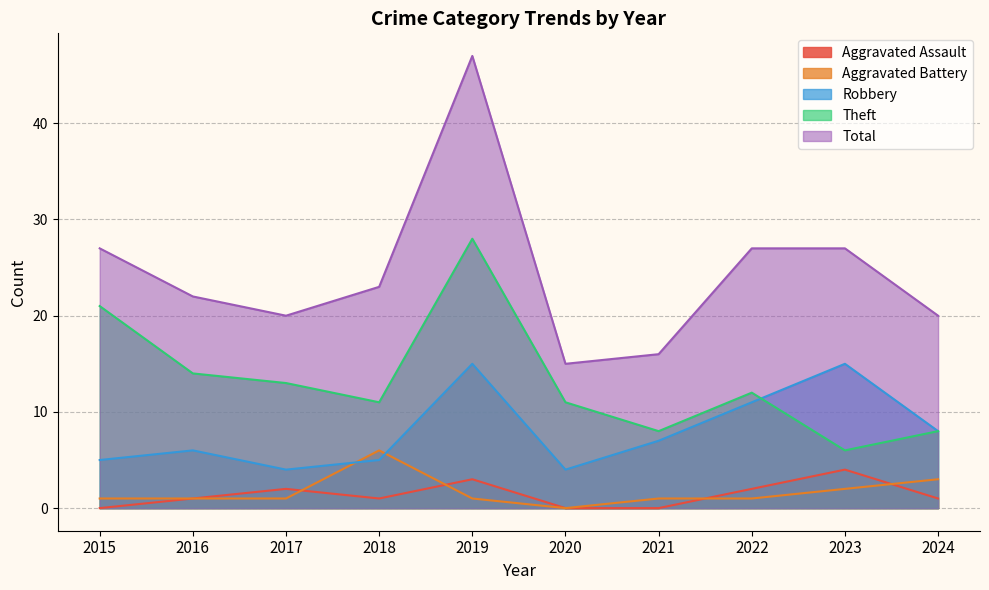

What are all the series names shown in the legend?

Aggravated Assault, Aggravated Battery, Robbery, Theft, Total